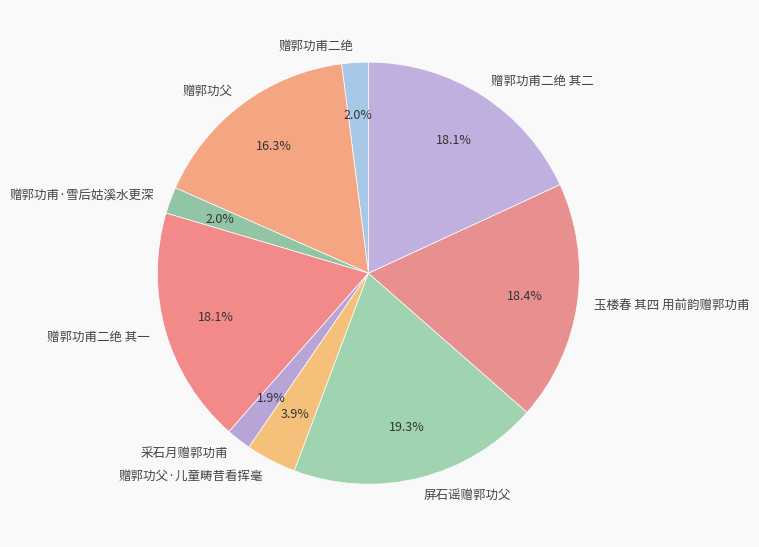

To the nearest percent, what percentage of the pie is 赠郭功甫二绝?

2%